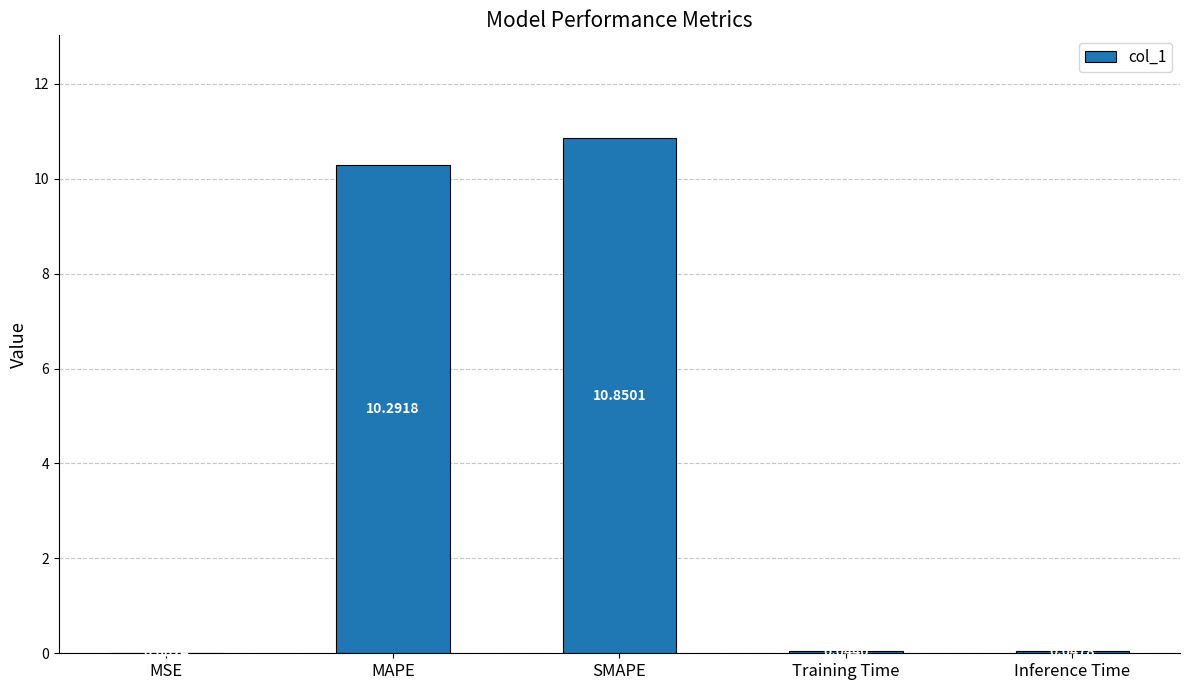

Between SMAPE and Training Time, which is larger?

SMAPE